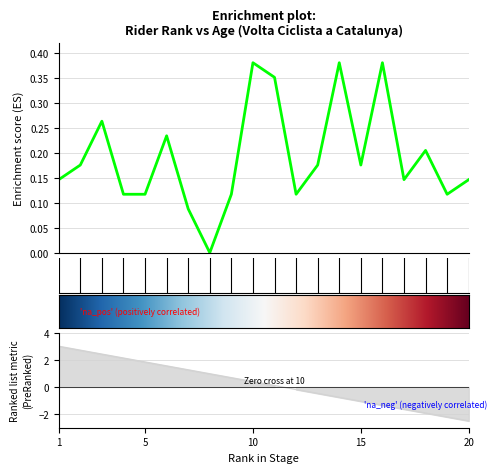

In Age, how many points are higher than both neighbors (excluding endpoints)?

6